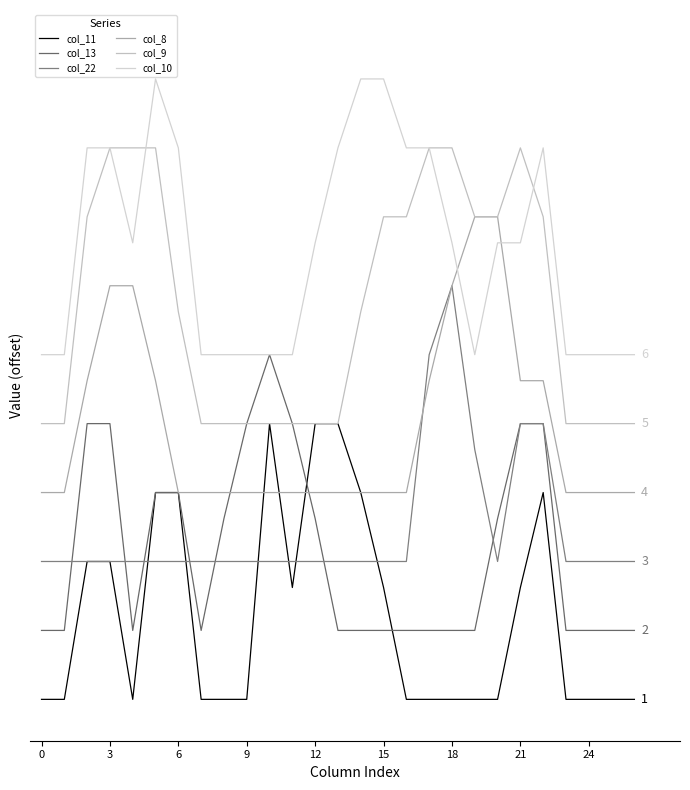

True or false: col_9 and col_11 cross at least once.

False